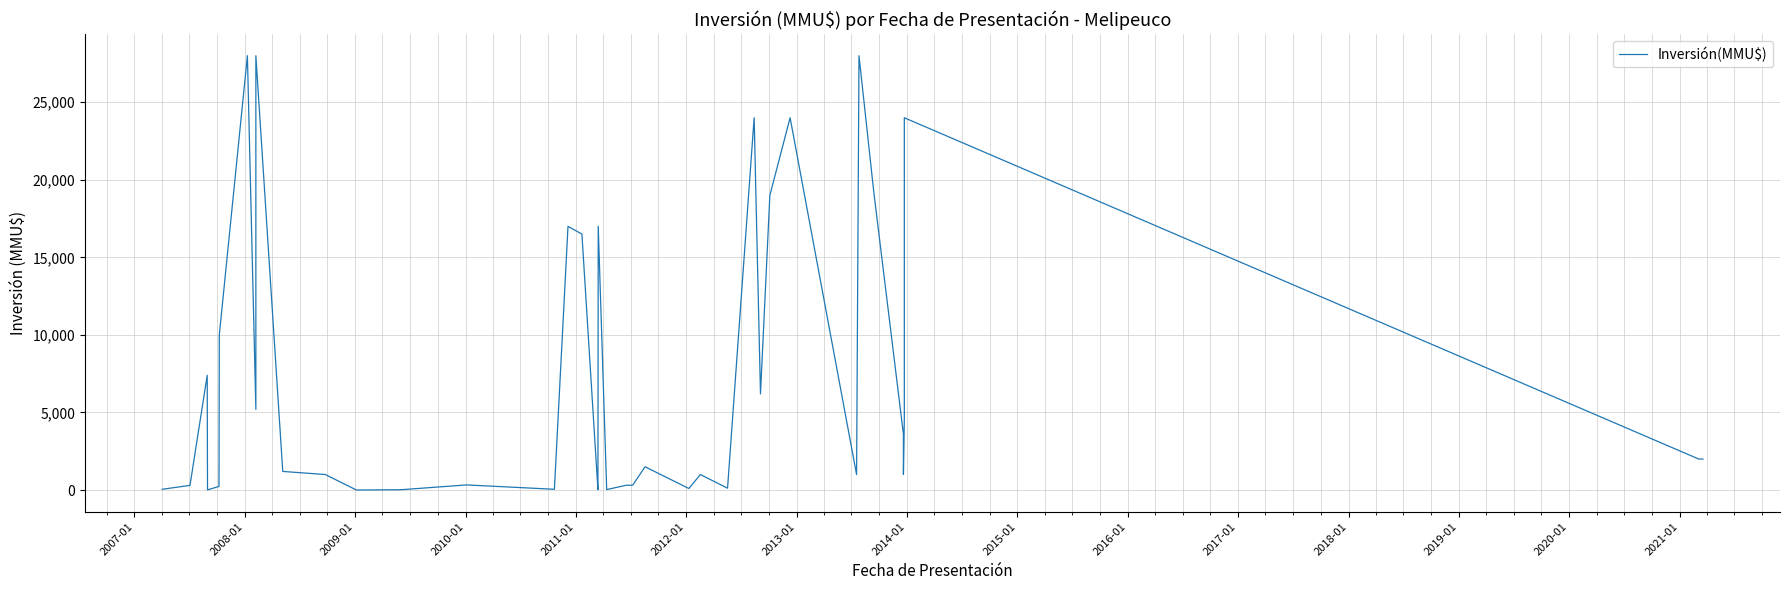

True or false: the data shows 1636 at 34.

False